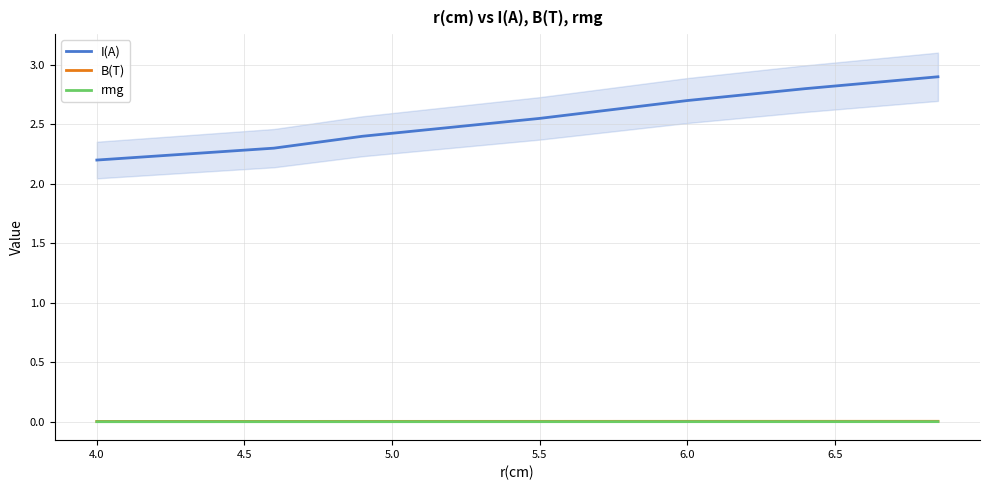

True or false: I(A) and B(T) cross at least once.

False